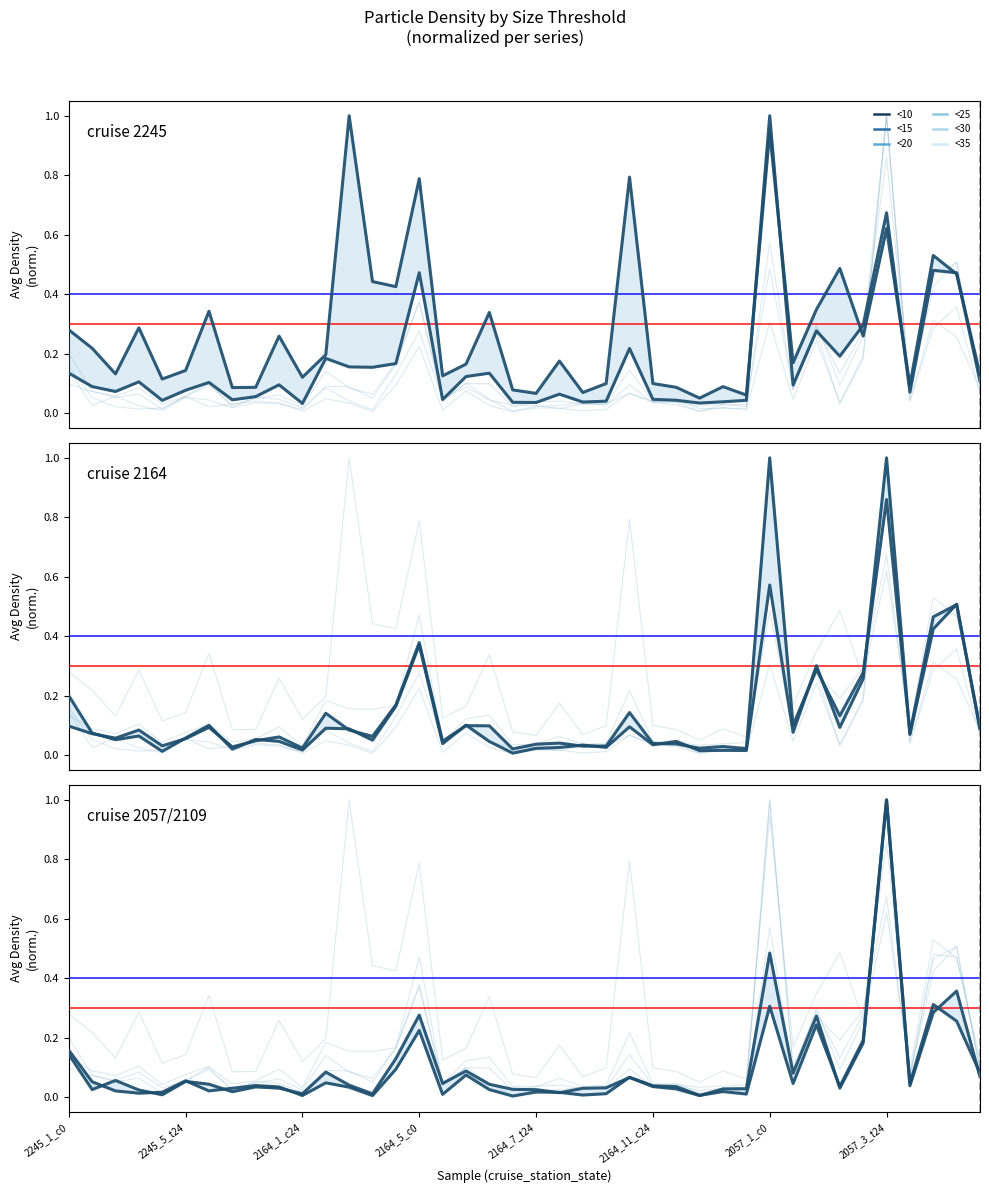

What are all the series names shown in the legend?

<10, <15, <20, <25, <30, <35